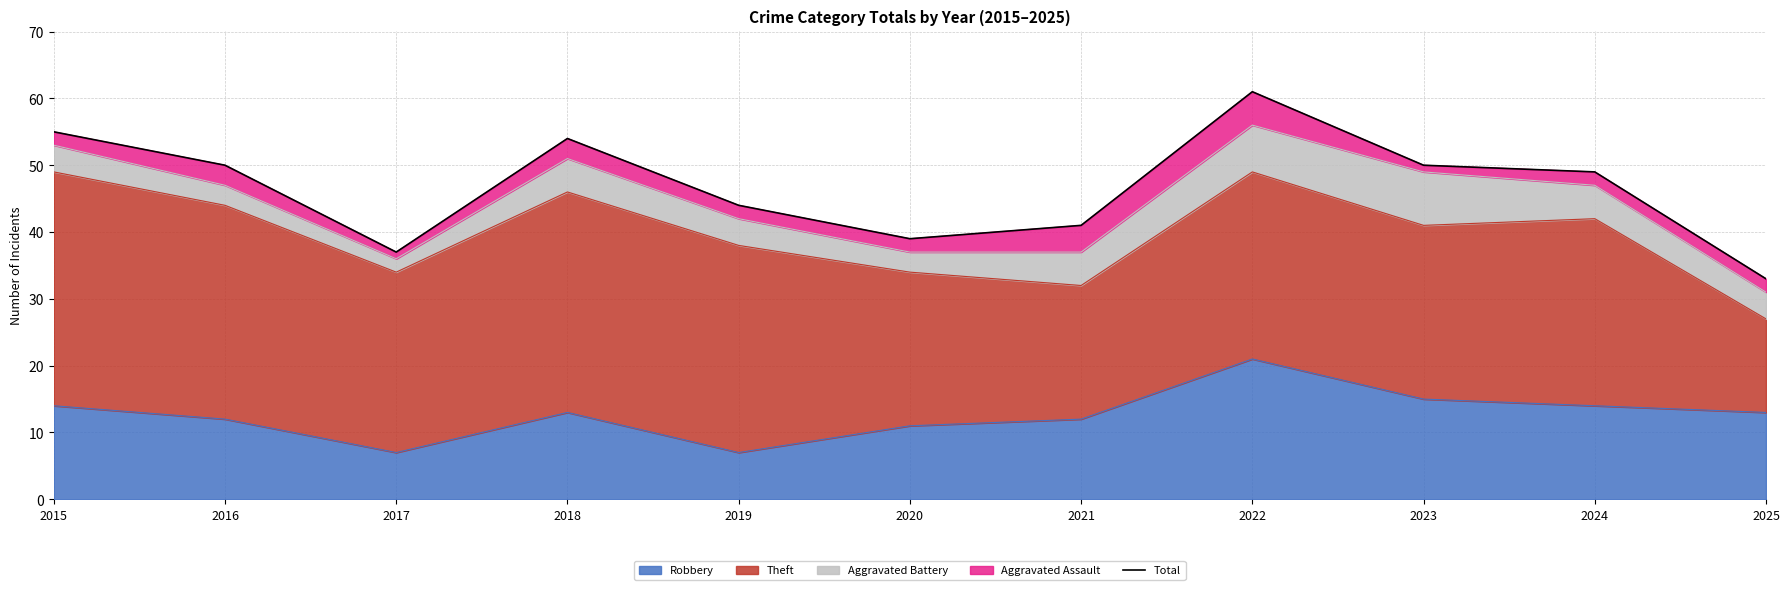

Which label corresponds to the largest value in the chart?

2022